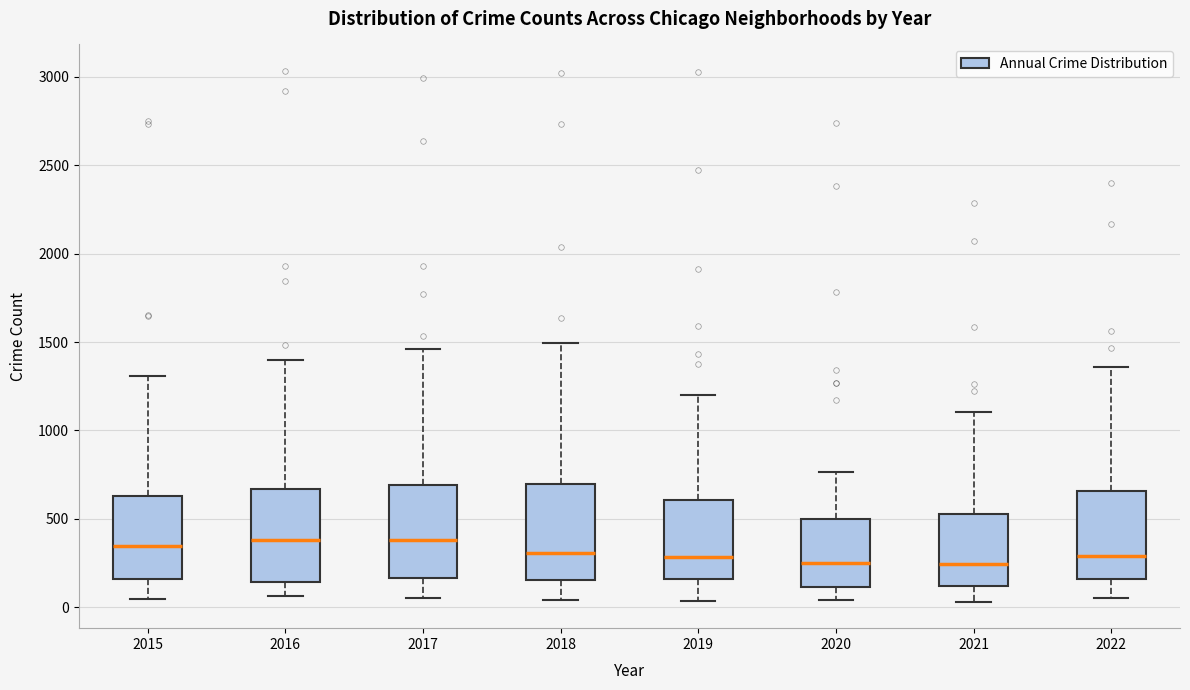

Where does the lower whisker of the box at x = 2018 end on the y-axis? The values are not printed on the chart, so give them approximately, as read against the axis.

50